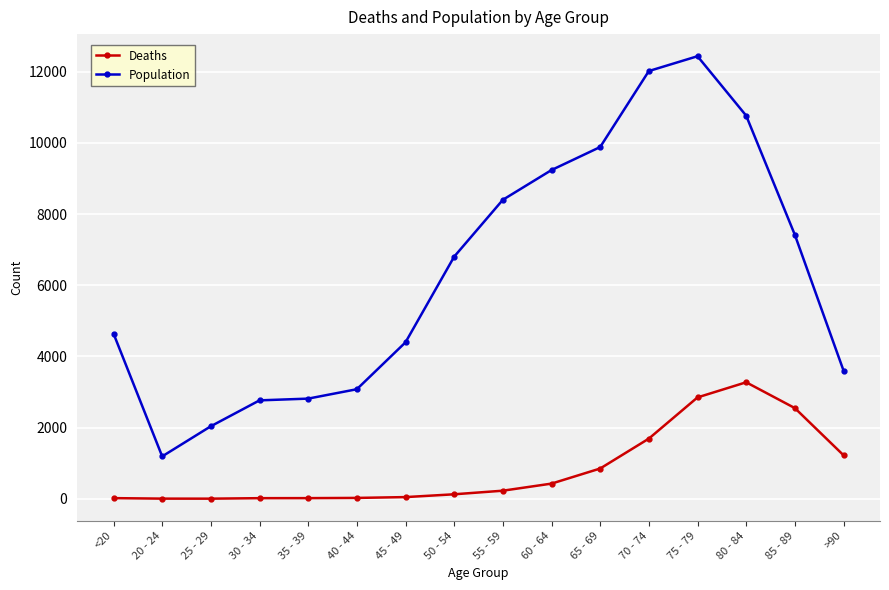

Rank the series at 35 - 39 from highest to lowest value.

Population, Deaths